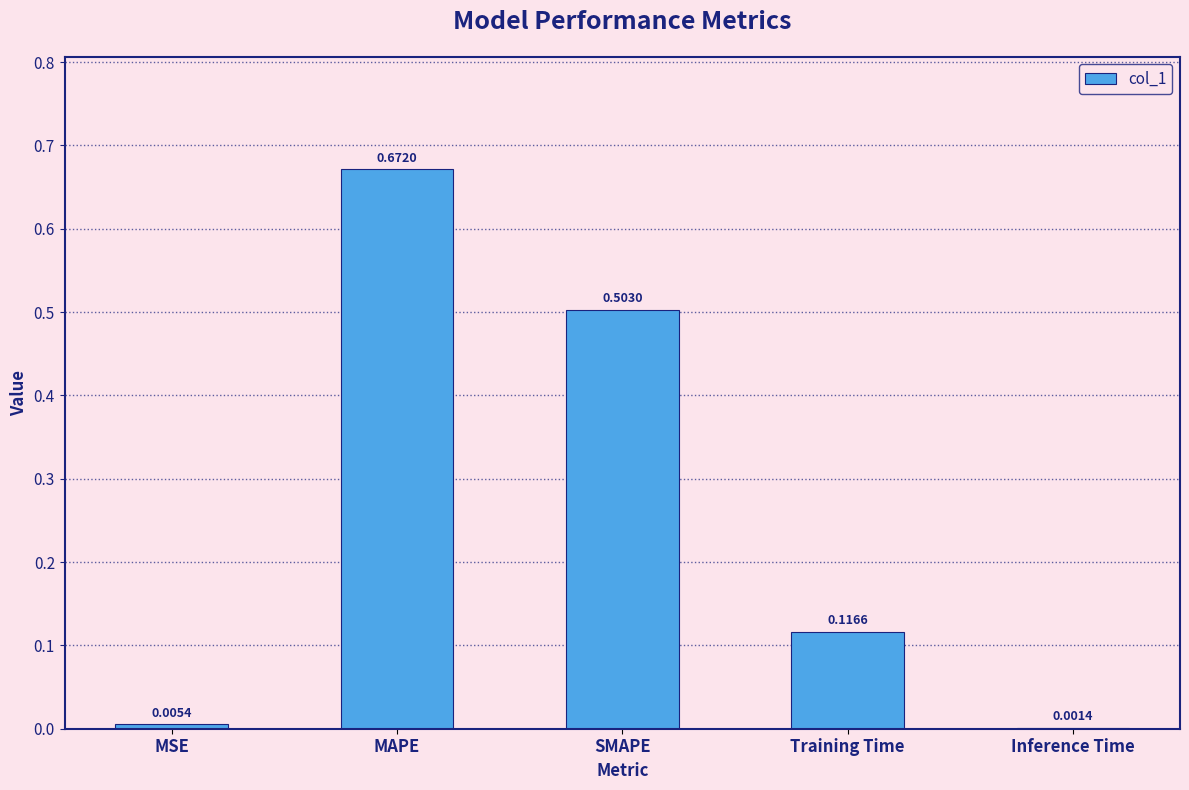

At which label is the value closest to 0?

Inference Time